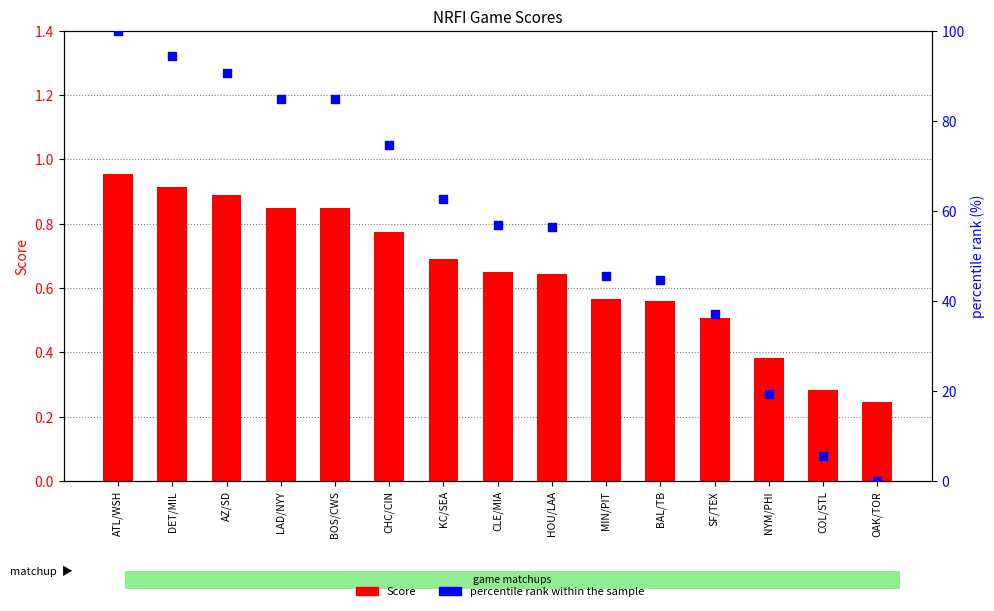

Which series has the largest total across all categories?

percentile rank within the sample